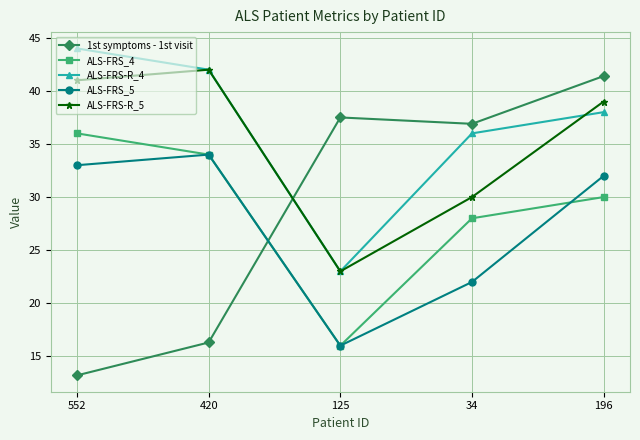

Where is ALS-FRS_4 nearest to the value 26?

34